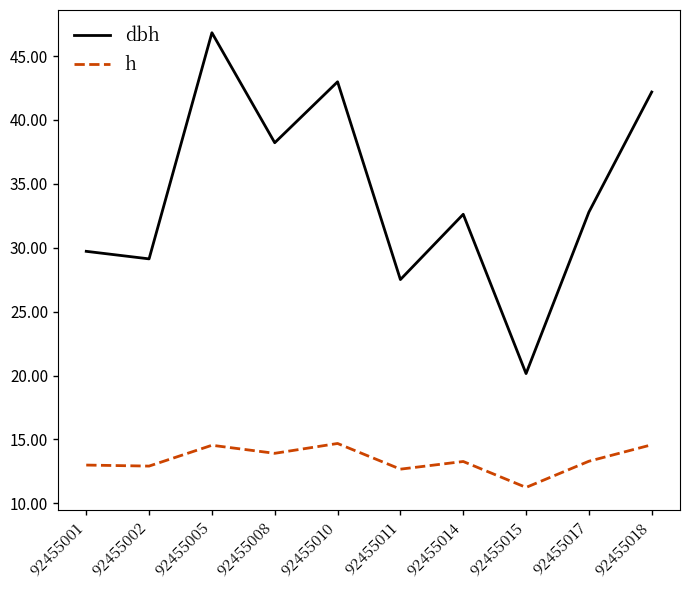

True or false: dbh and h cross at least once.

False